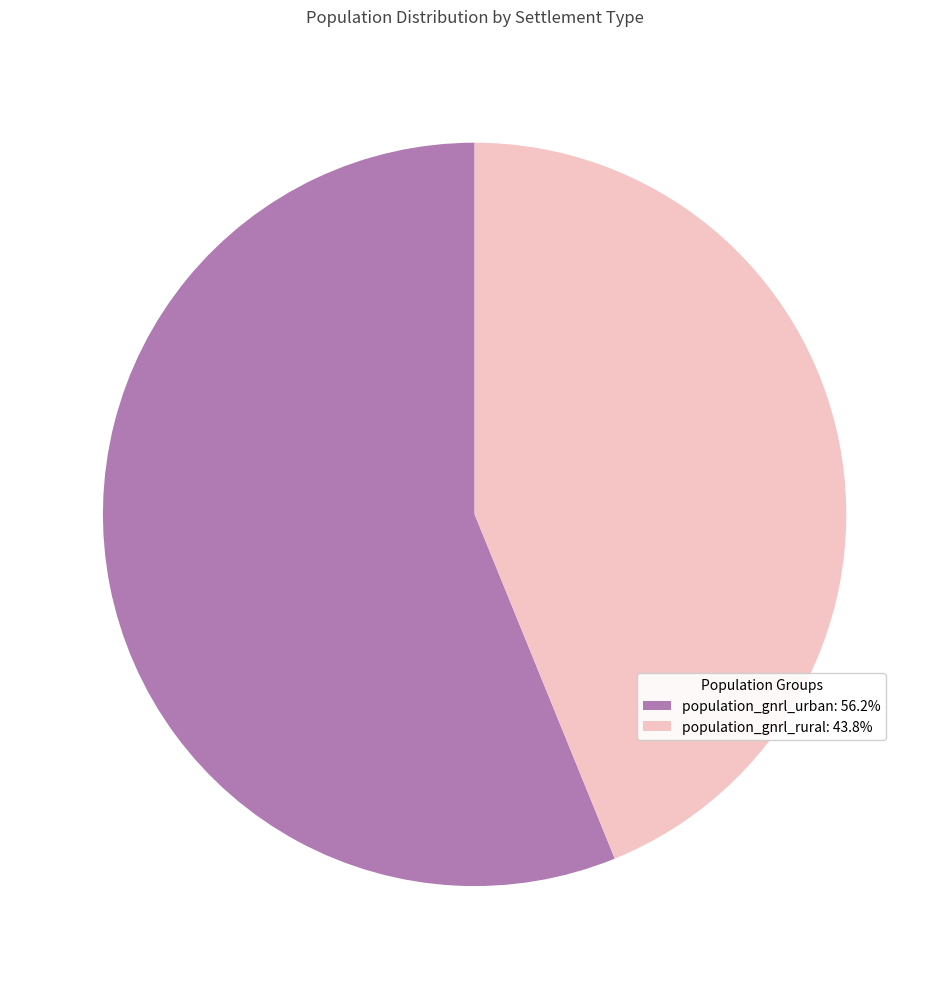

Do population_gnrl_rural: 43.8% and population_gnrl_urban: 56.2% together represent more than half of the pie?

Yes